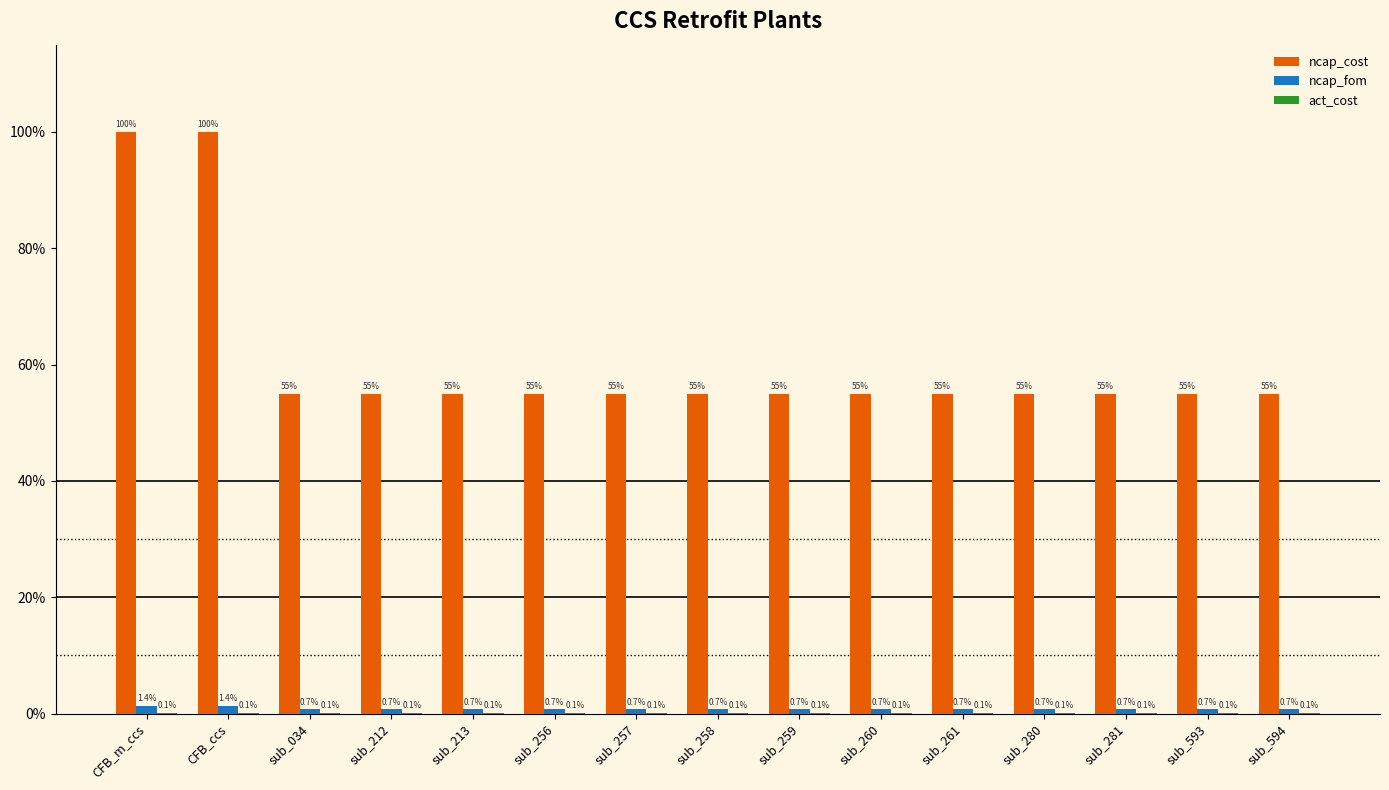

What is the spread (max minus min) of values at sub_594?

54.8